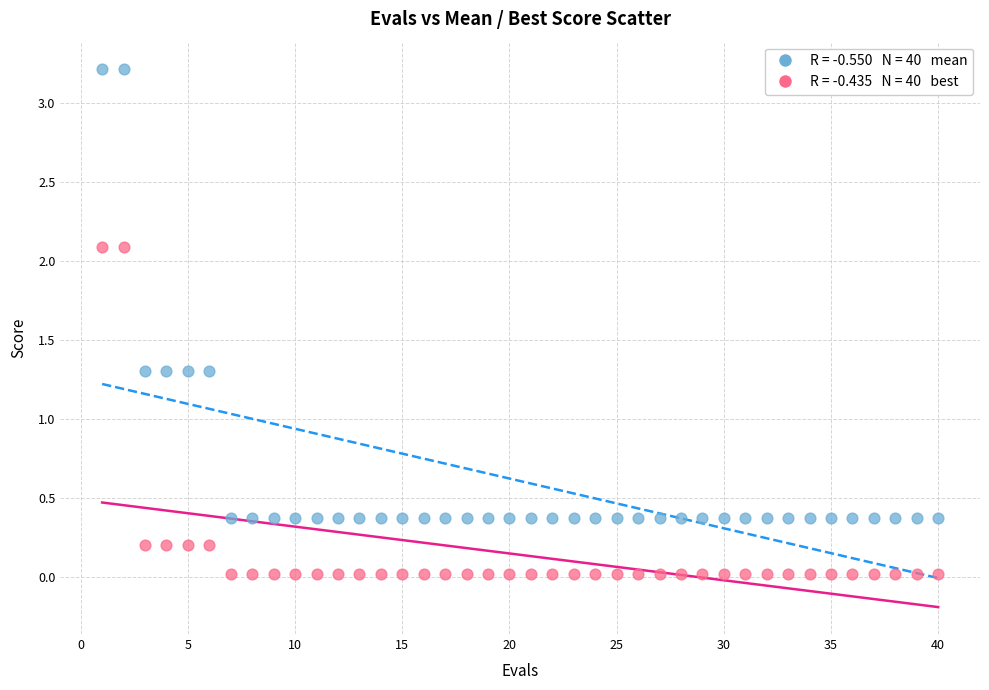

Across all data points, what is the range of X values (max minus min)?

39.0